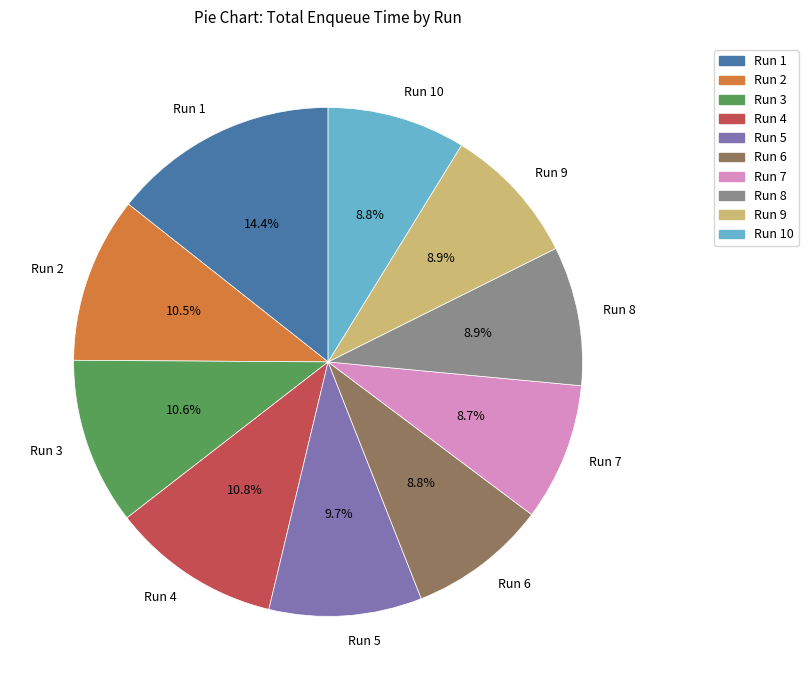

To the nearest percent, what portion does Run 10 represent?

9%